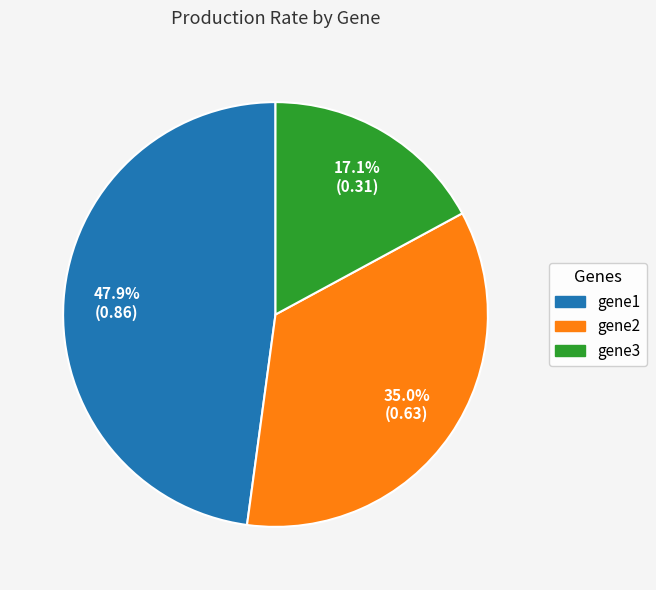

Rank the categories by value from lowest to highest.

gene3, gene2, gene1